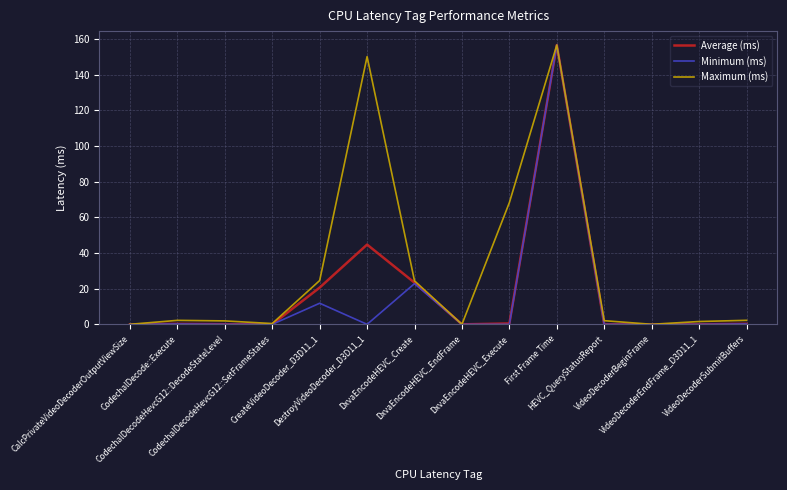

Which series has the largest total across all categories?

Maximum (ms)